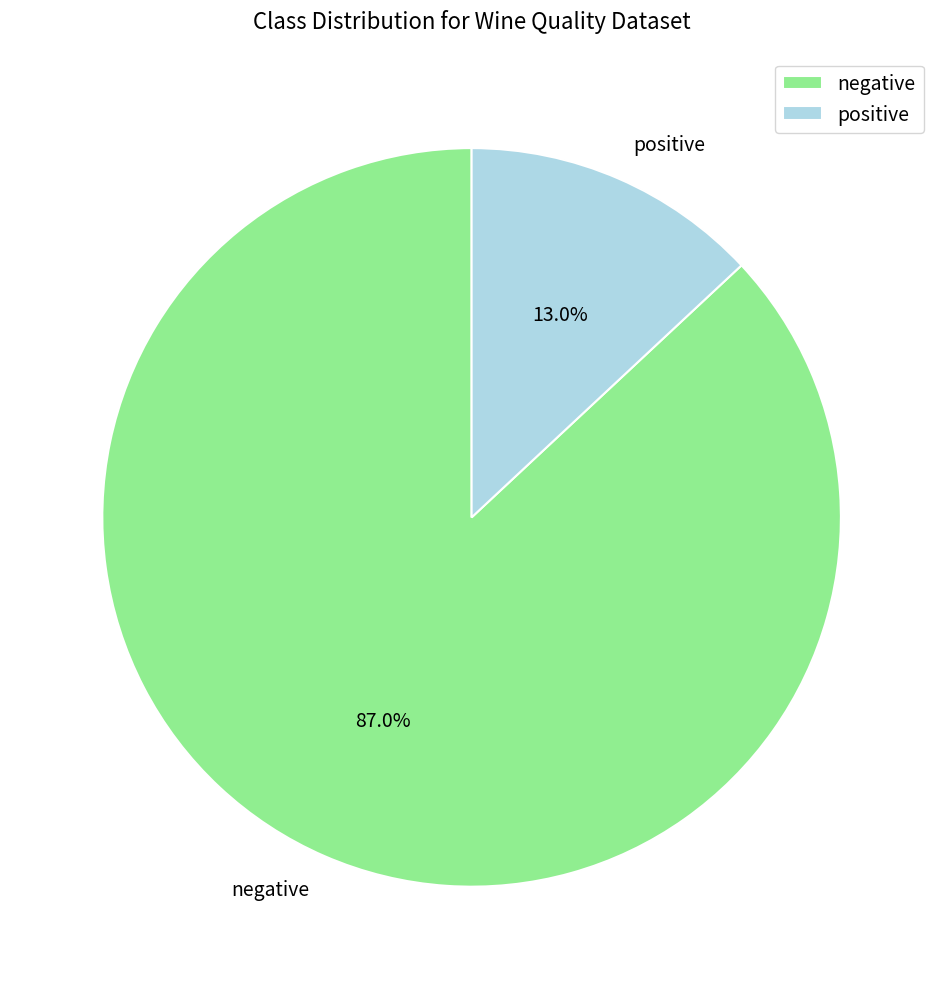

Is it true that negative is 99% of the pie?

False